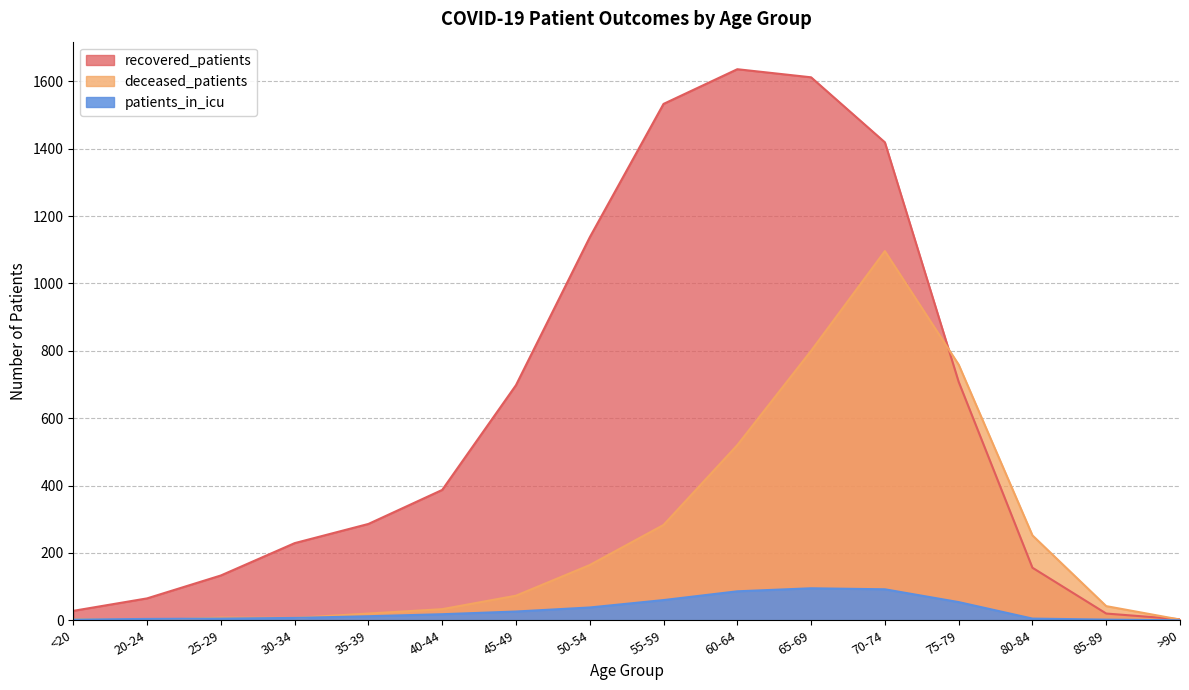

Where is the first local maximum for recovered_patients?

60-64